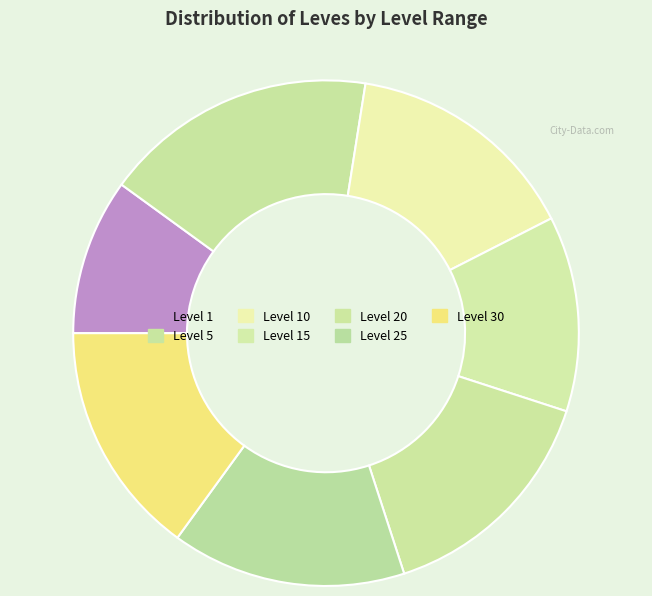

Count the number of slices in the pie.

7